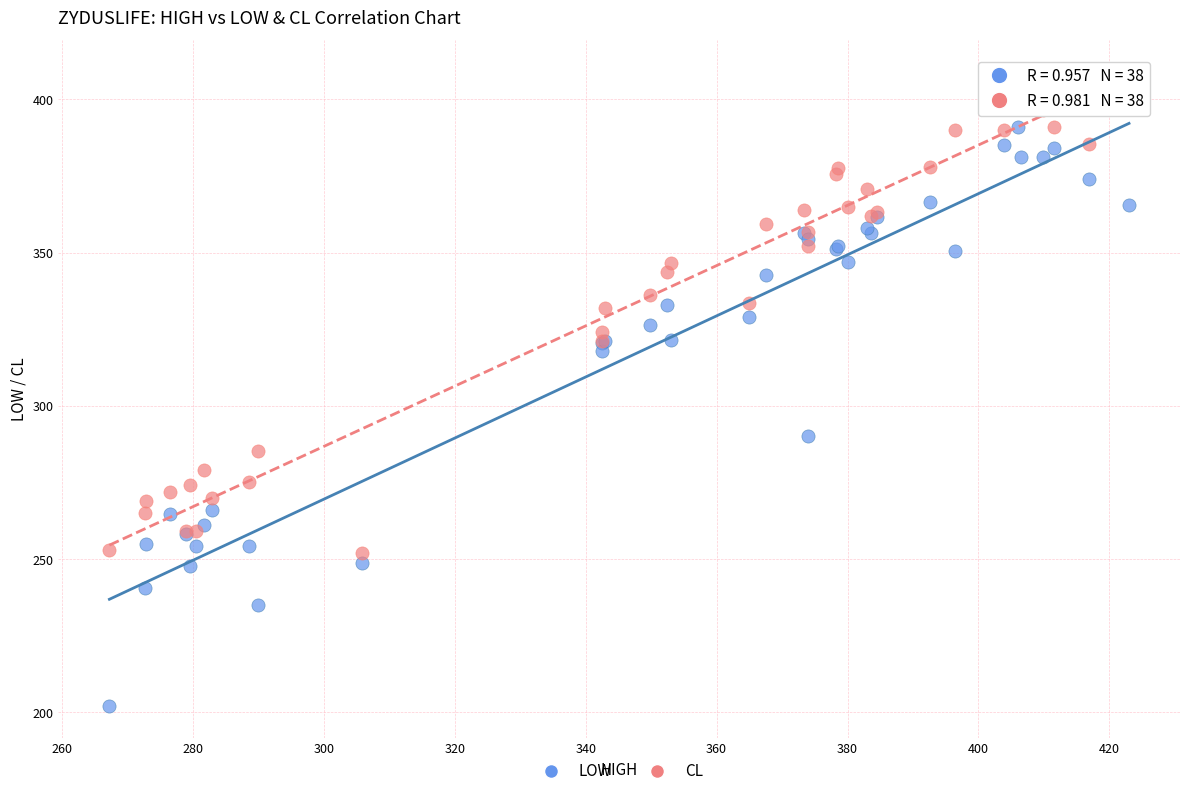

Which series has the largest Y range (max minus min)?

LOW